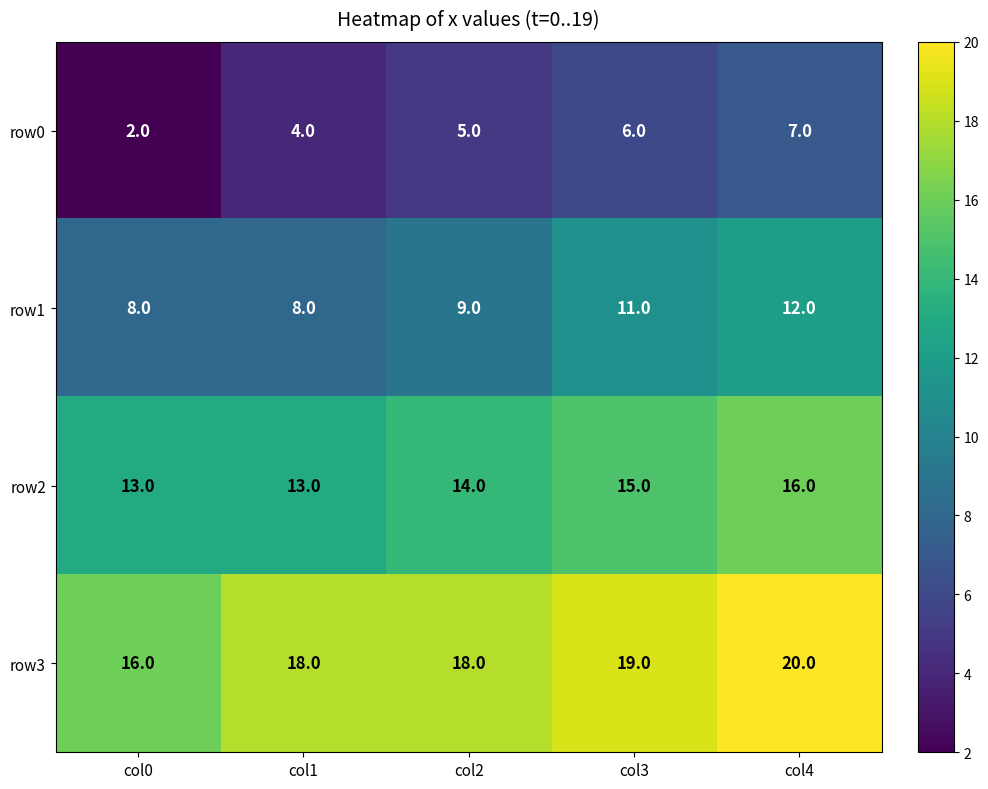

What is the total value across all series at col4?

55